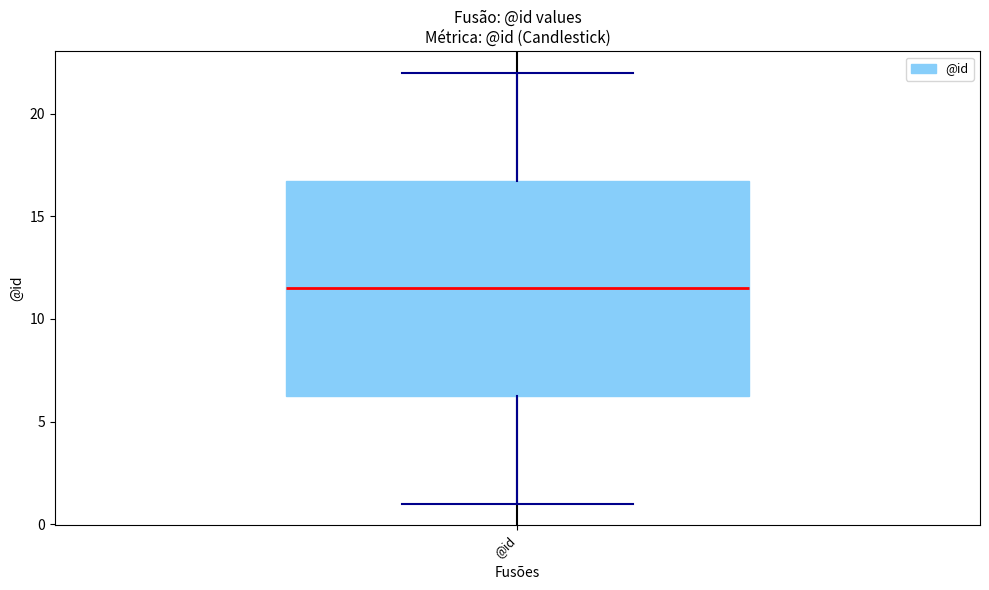

Transcribe this box plot: give where the median line is, the range the box spans, and where the two whiskers end, as read against the y-axis. The values are not printed on the chart, so give them approximately, as read against the axis.

median 11.5, box 6.5 to 17.0, whiskers 1.0 to 22.0